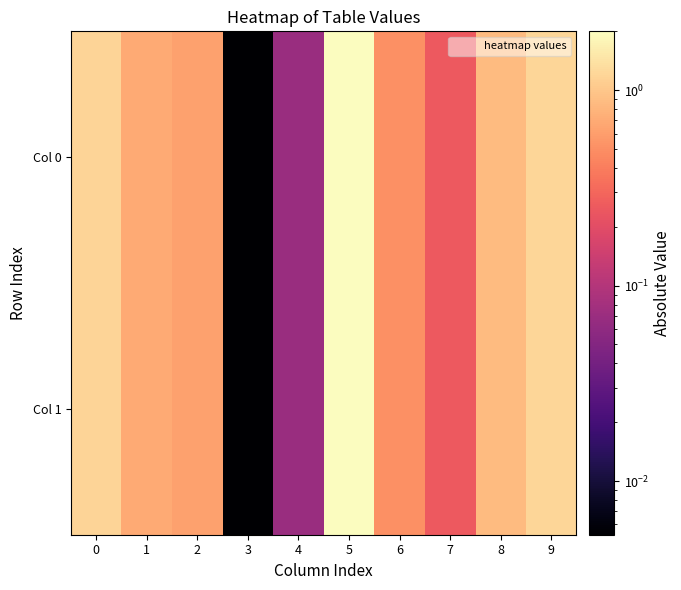

Reading left to right, list all the values displayed in this chart.

Col 0: 0=1.2	1=0.7	2=0.6	3=0.0	4=0.1	5=2.0	6=0.5	7=0.2	8=0.9	9=1.2
Col 1: 0=1.2	1=0.7	2=0.6	3=0.0	4=0.1	5=2.0	6=0.5	7=0.2	8=0.9	9=1.2